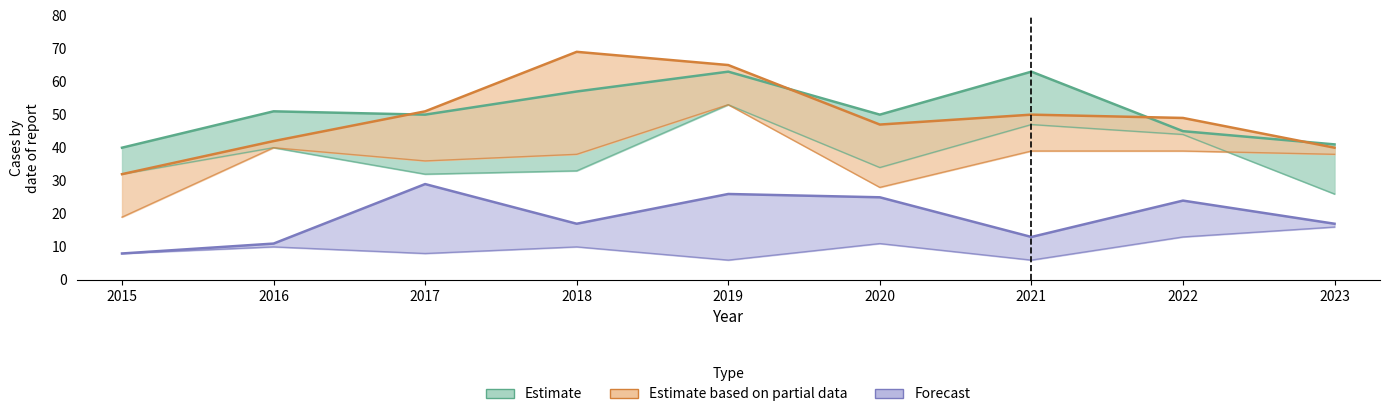

How many lines are shown in the chart?

6